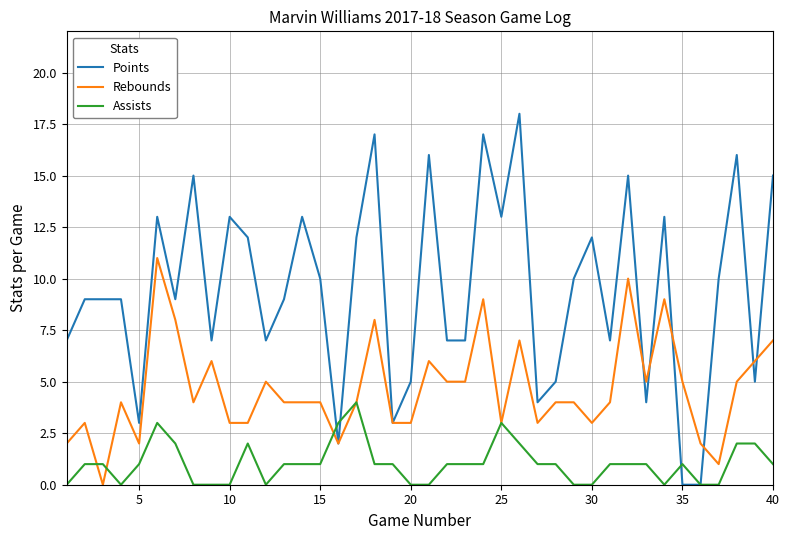

Which series has the largest total across all categories?

Points